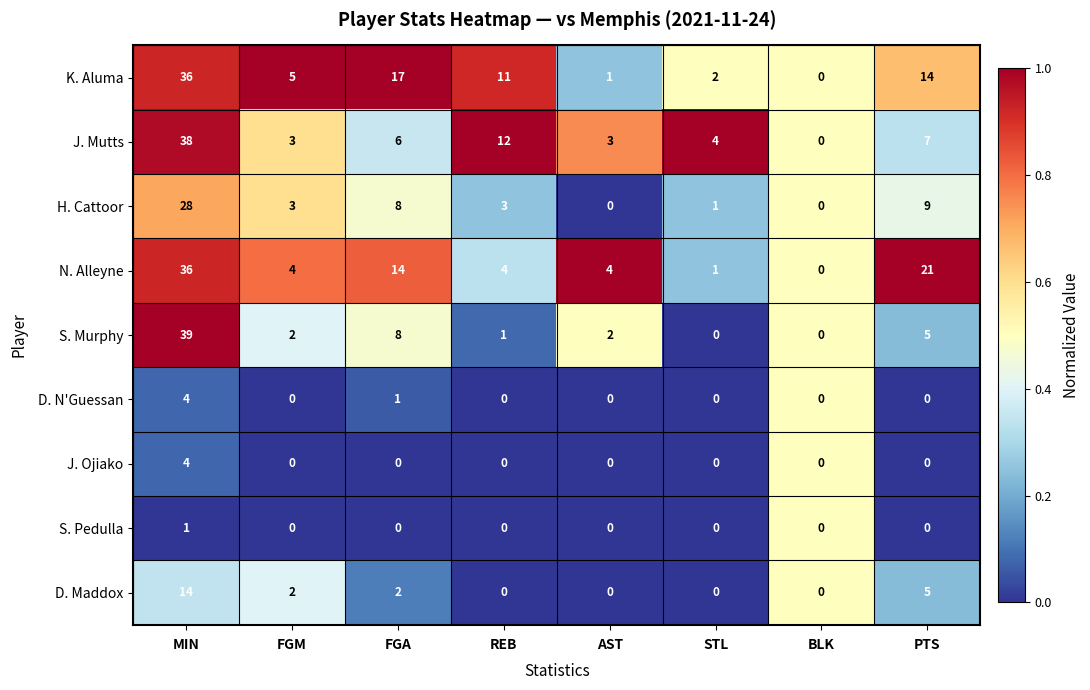

Which series has the widest spread of values?

S. Murphy